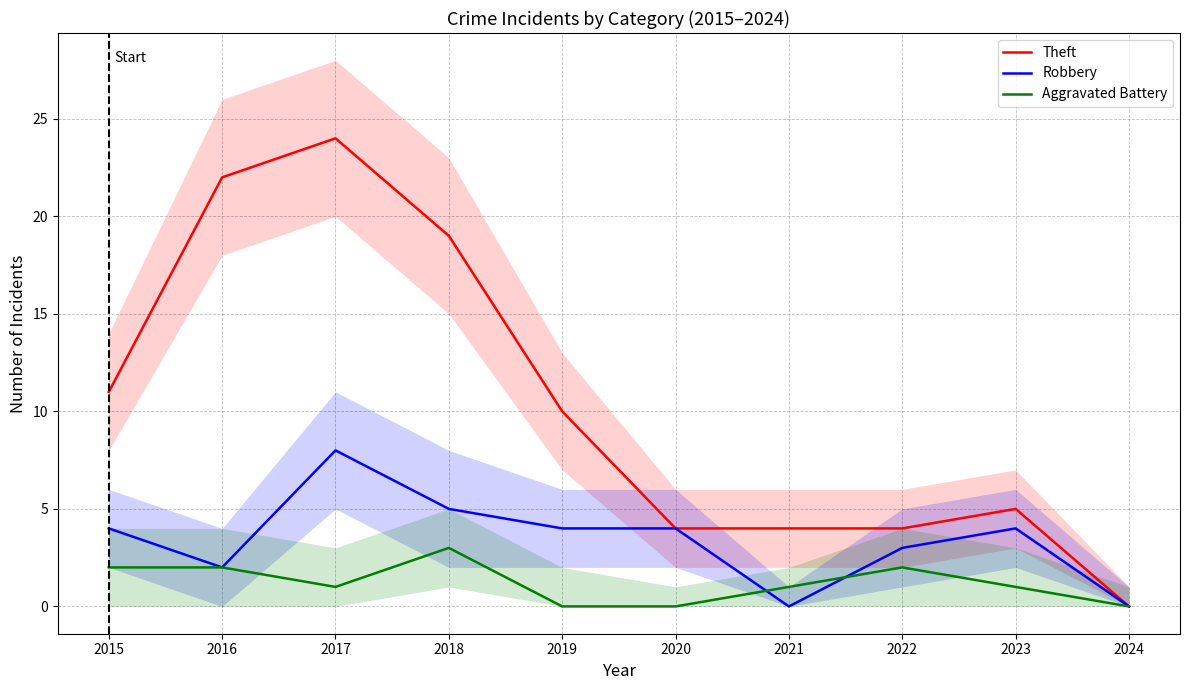

How many lines are shown in the chart?

3